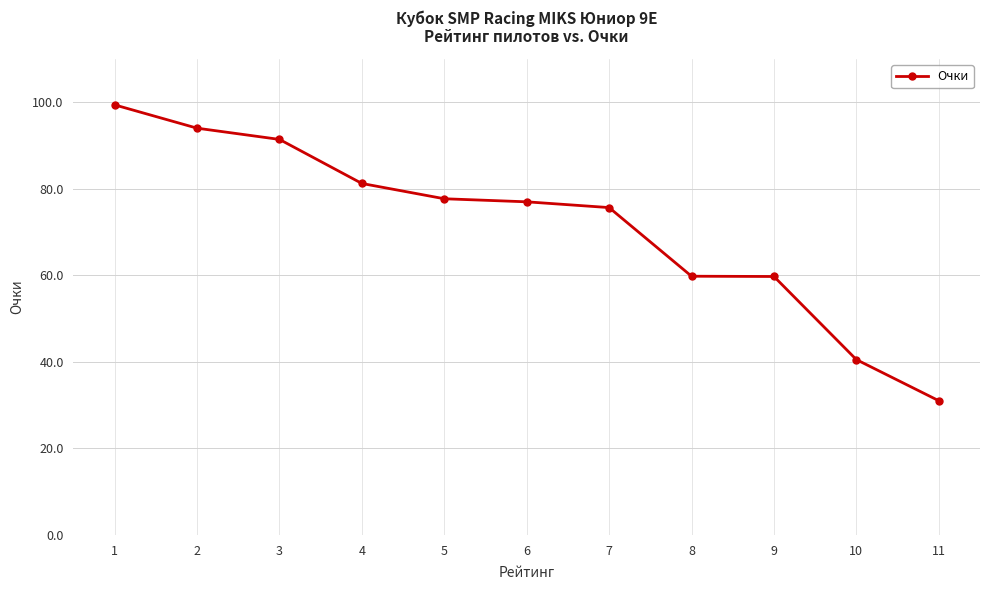

Count the number of data series in this chart.

1